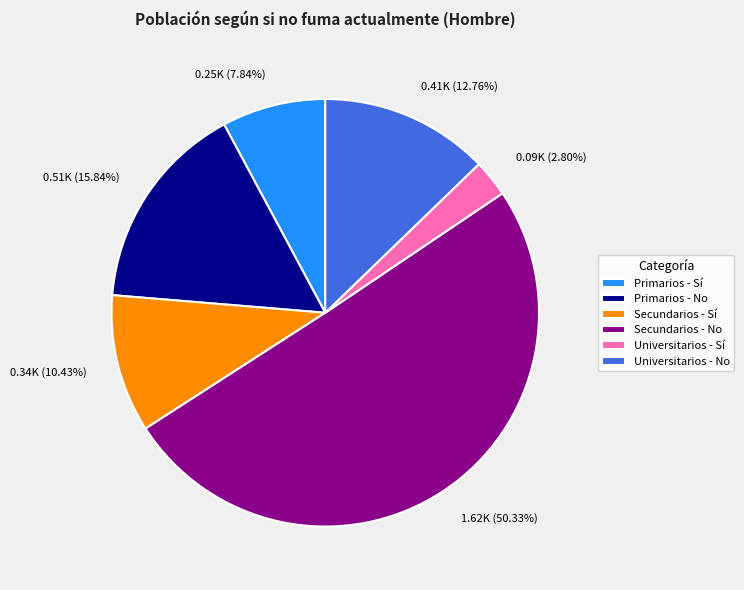

Combined, do Secundarios - No and Primarios - No account for over 50%?

Yes